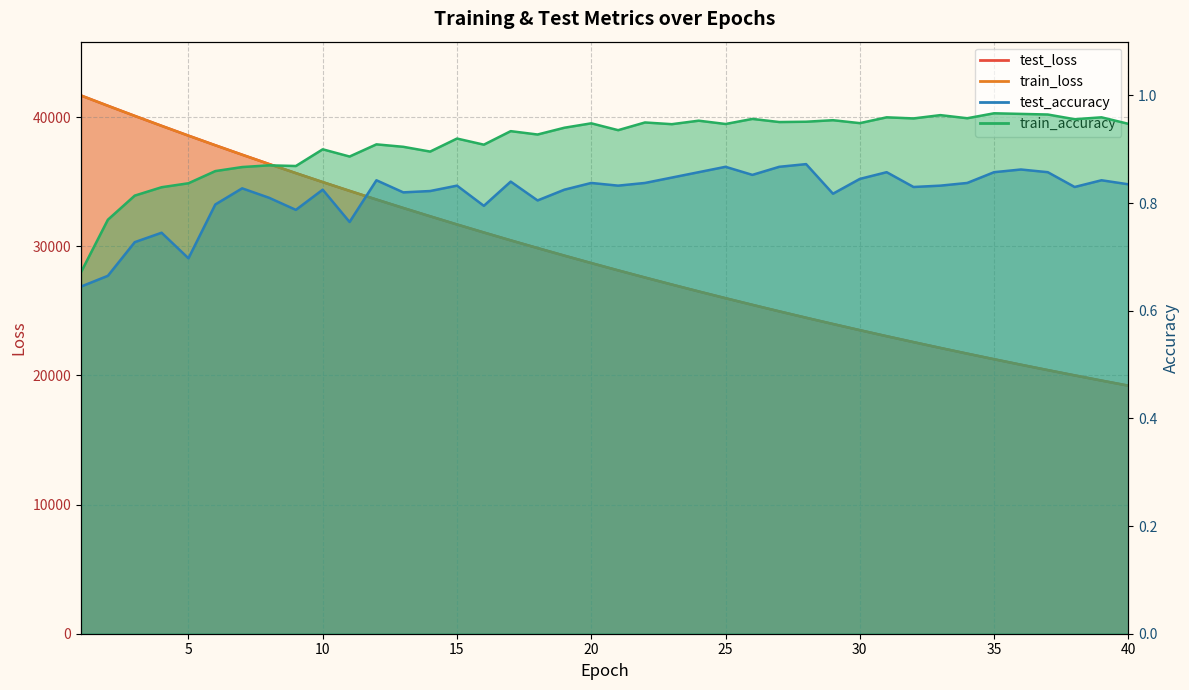

True or false: test_loss and train_loss intersect in this chart.

False